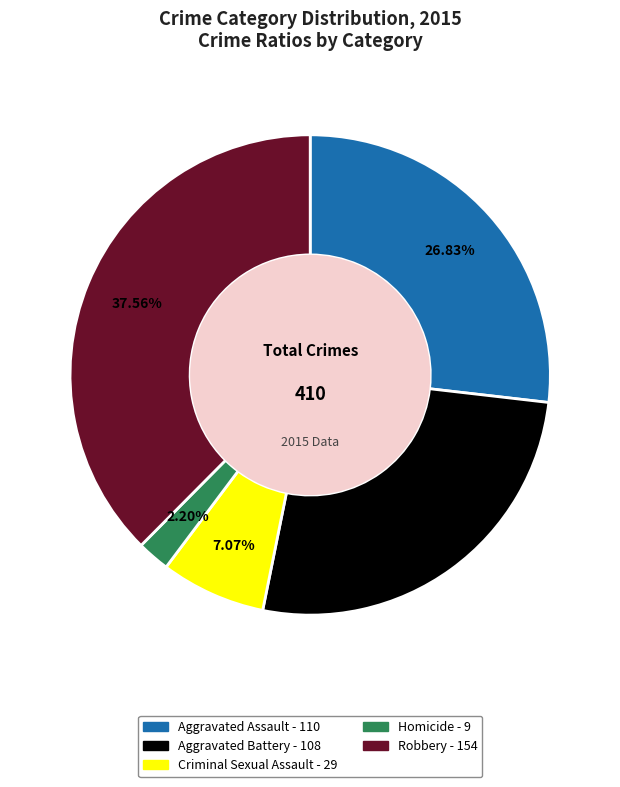

Combined, do Criminal Sexual Assault and Aggravated Assault account for over 50%?

No